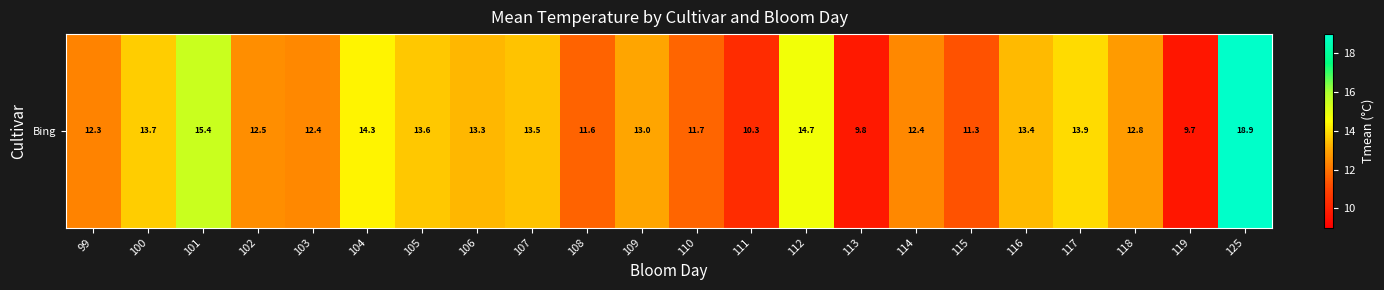

Is it true that the value at 101 is 20.1?

False